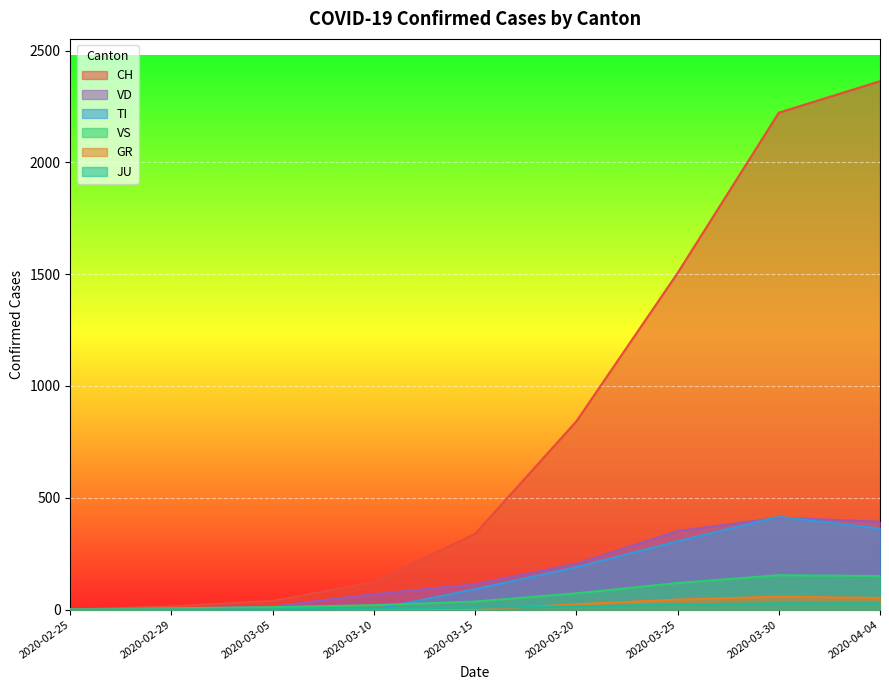

True or false: JU and VS cross at least once.

False